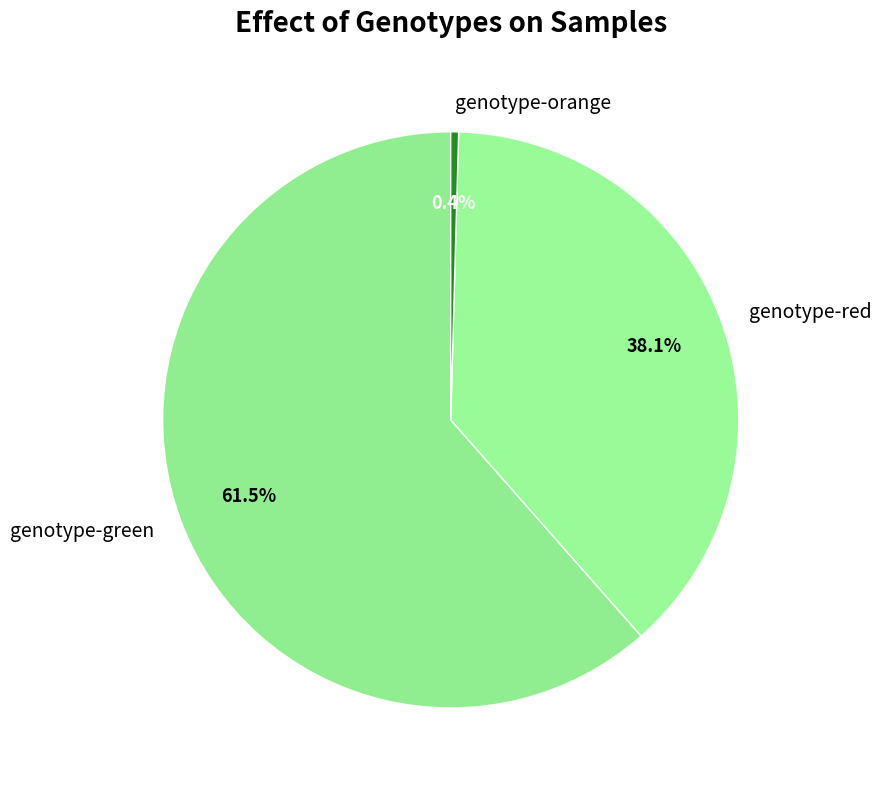

How many segments does this pie chart have?

3